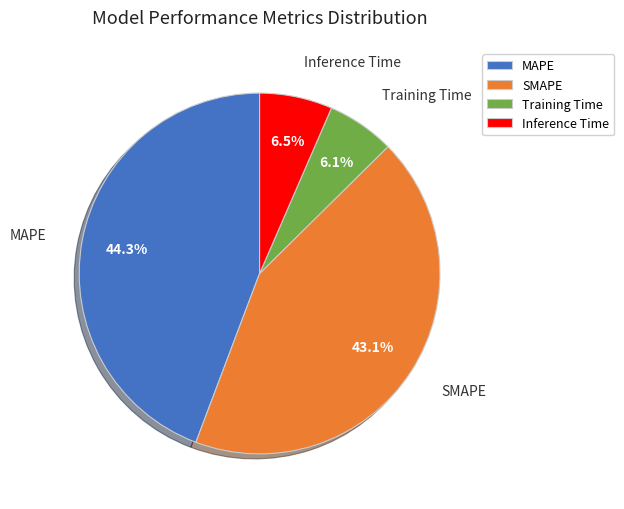

Does any single category account for the majority?

No